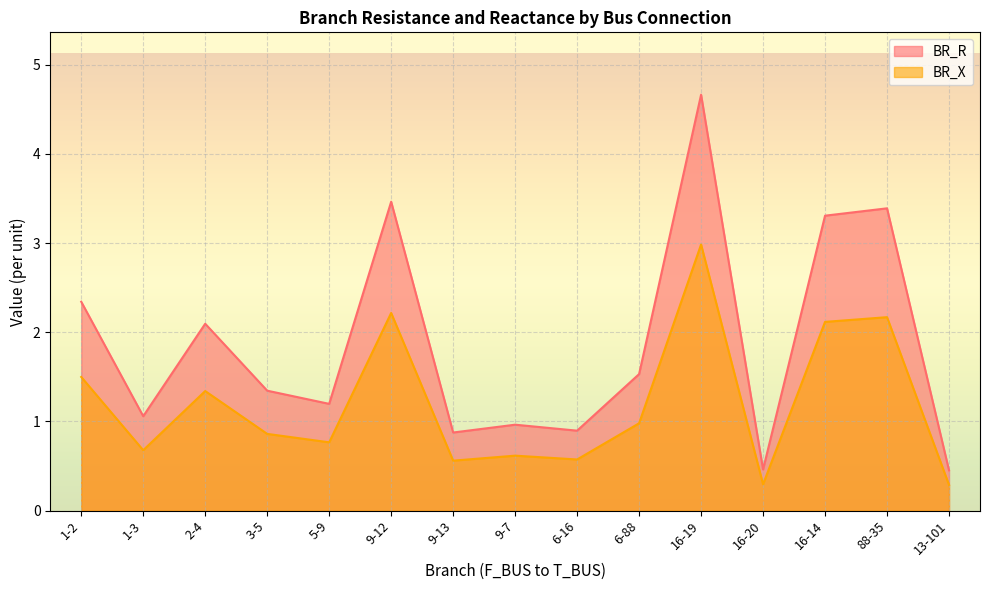

In BR_X, how many points are lower than both neighbors (excluding endpoints)?

5